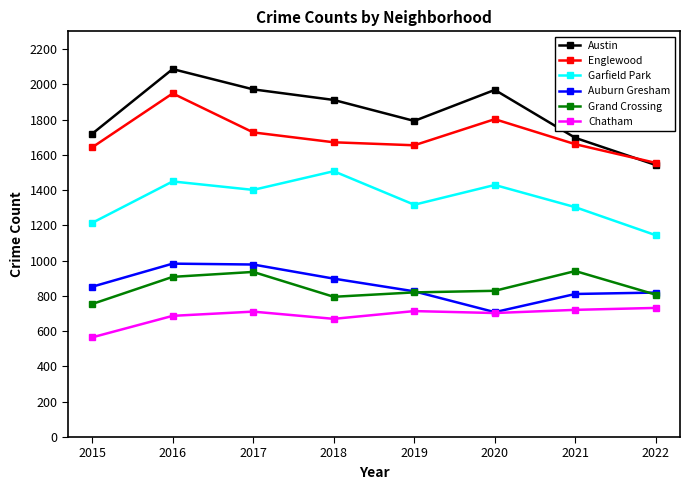

True or false: Austin has a value of 1971 at 2017.

True